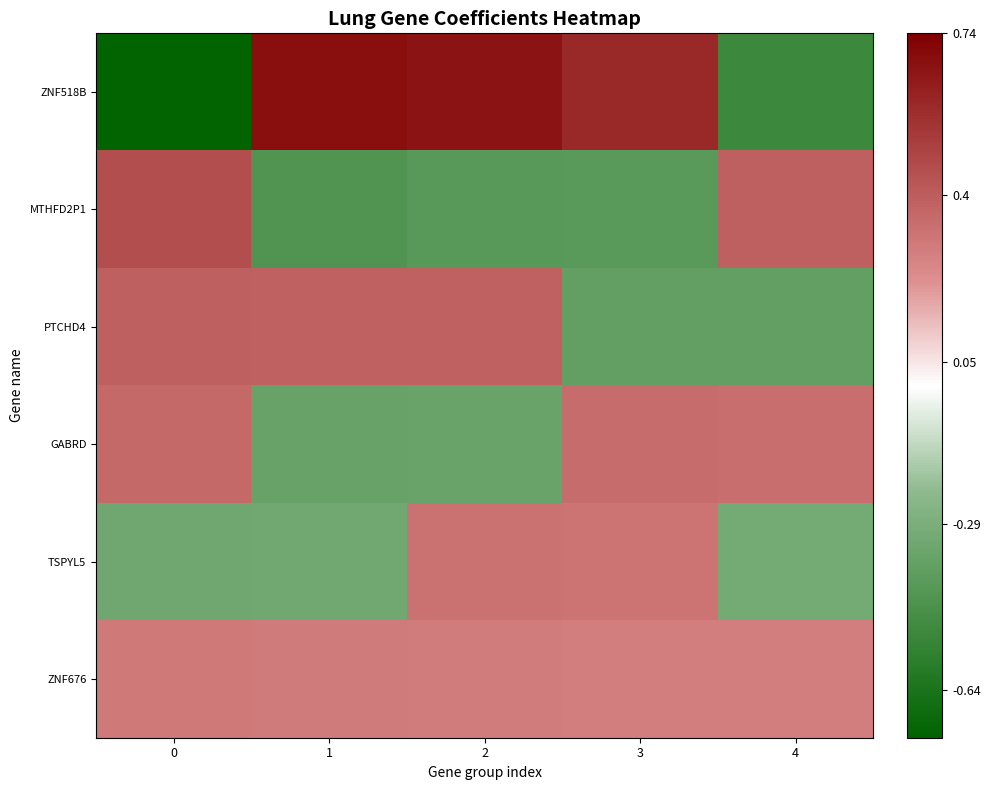

Between 0 and 1, which series saw the biggest shift?

ZNF518B